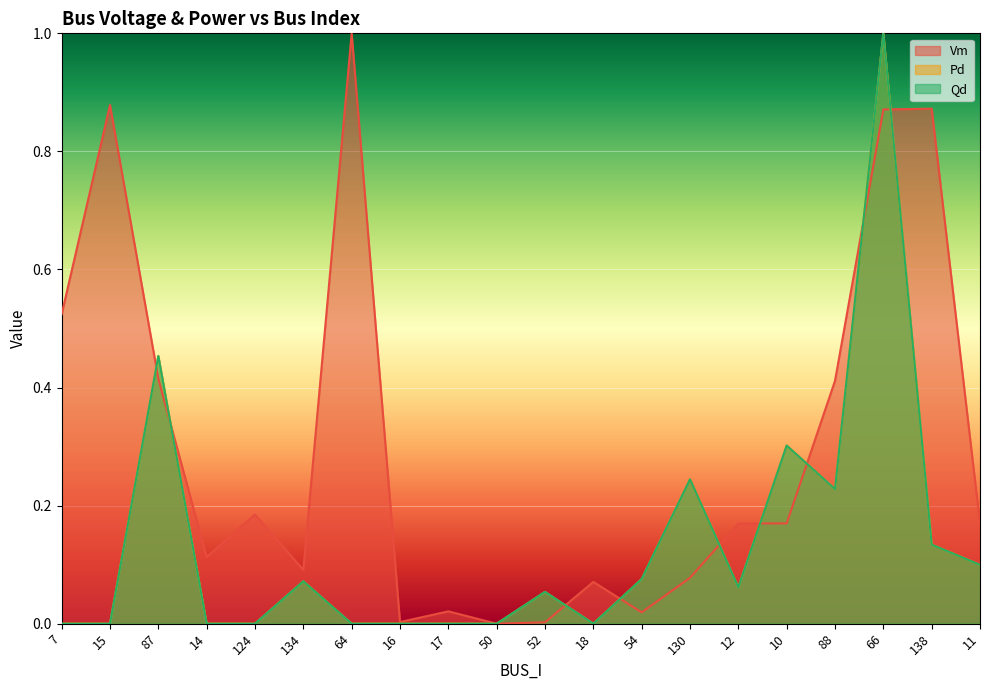

Reading left to right, transcribe all the data shown in this chart.

Vm: 7=0.5	15=0.9	87=0.4	14=0.1	124=0.2	134=0.1	64=1.0	16=0.0	17=0.0	50=0.0	52=0.0	18=0.1	54=0.0	130=0.1	12=0.2	10=0.2	88=0.4	66=0.9	138=0.9	11=0.2
Pd: 7=0.0	15=0.0	87=0.5	14=0.0	124=0.0	134=0.1	64=0.0	16=0.0	17=0.0	50=0.0	52=0.1	18=0.0	54=0.1	130=0.2	12=0.1	10=0.3	88=0.2	66=1.0	138=0.1	11=0.1
Qd: 7=0.0	15=0.0	87=0.5	14=0.0	124=0.0	134=0.1	64=0.0	16=0.0	17=0.0	50=0.0	52=0.1	18=0.0	54=0.1	130=0.2	12=0.1	10=0.3	88=0.2	66=1.0	138=0.1	11=0.1